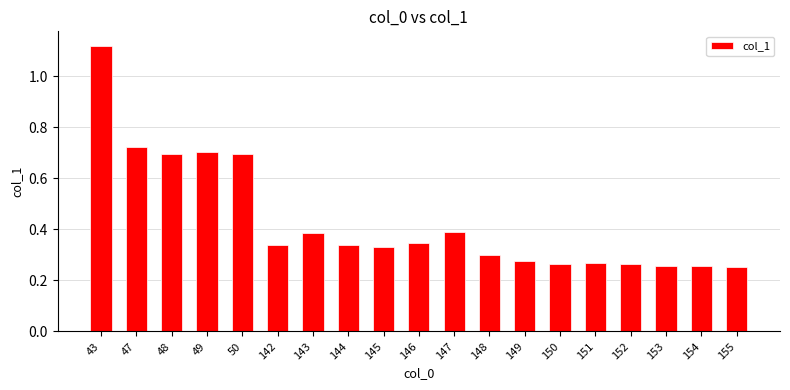

What is the difference between the maximum and minimum values?

0.9